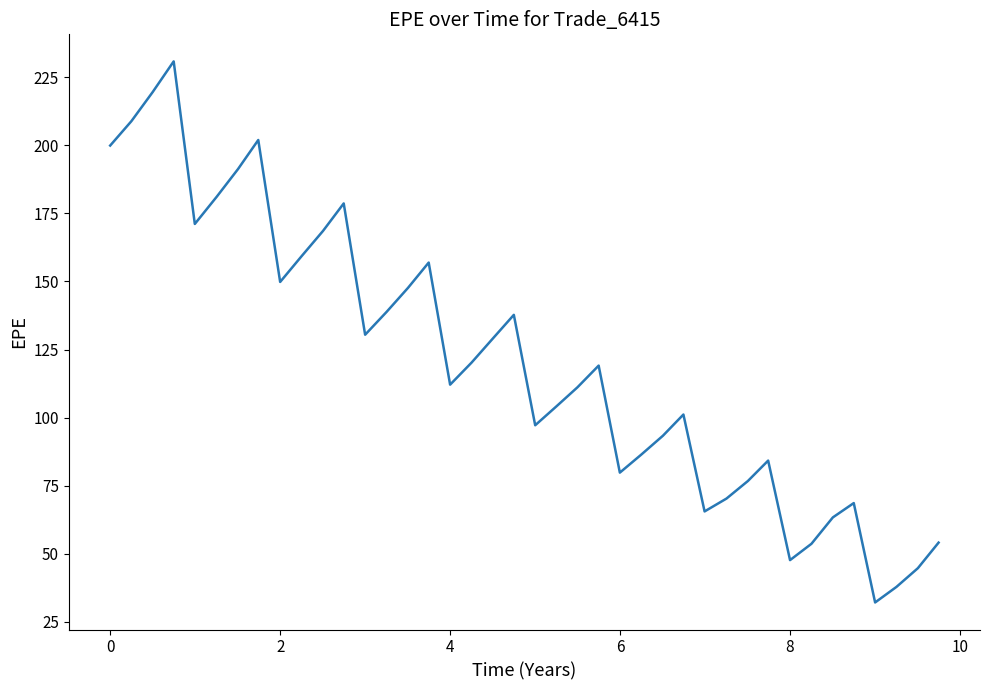

What is the difference between the maximum and minimum values?

198.8